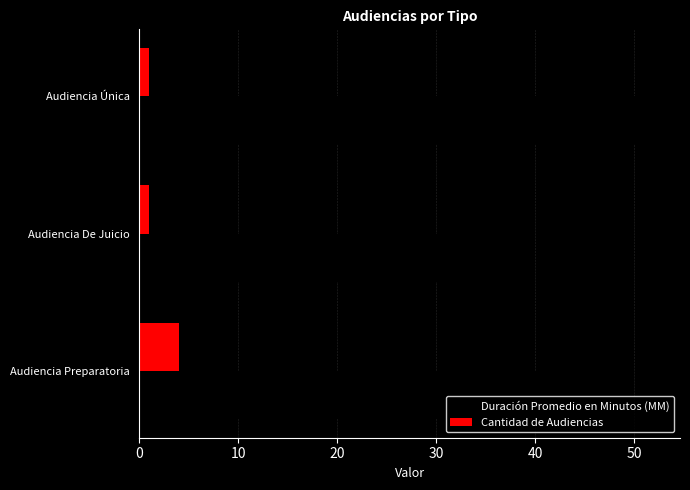

Which category has the lowest value in the Duración Promedio en Minutos (MM) series?

Audiencia De Juicio